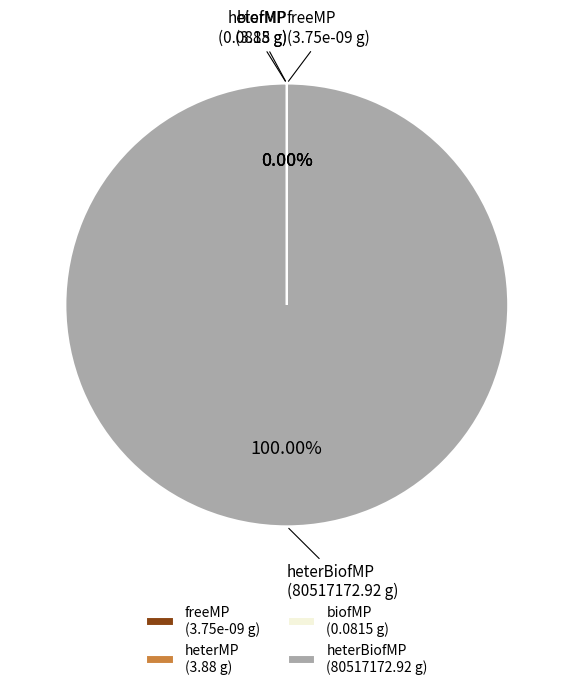

Is there any slice that represents more than half of the pie?

Yes